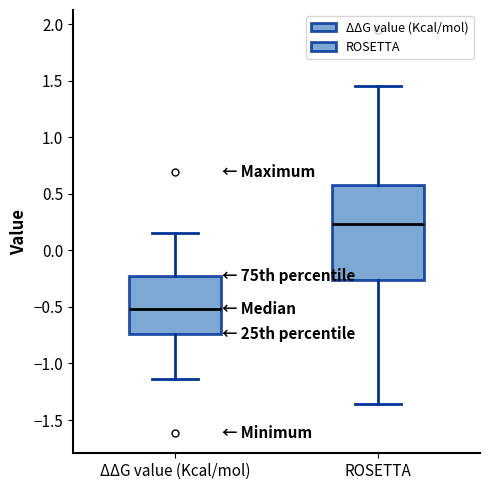

Reading left to right, transcribe this box plot: for each box, give where its median line is, the range the box spans, and where its two whiskers end, as read against the y-axis. The values are not printed on the chart, so give them approximately, as read against the axis.

ΔΔG value (Kcal/mol): median -0.50, box -0.75 to -0.20, whiskers -1.15 to 0.15
ROSETTA: median 0.25, box -0.25 to 0.60, whiskers -1.35 to 1.45